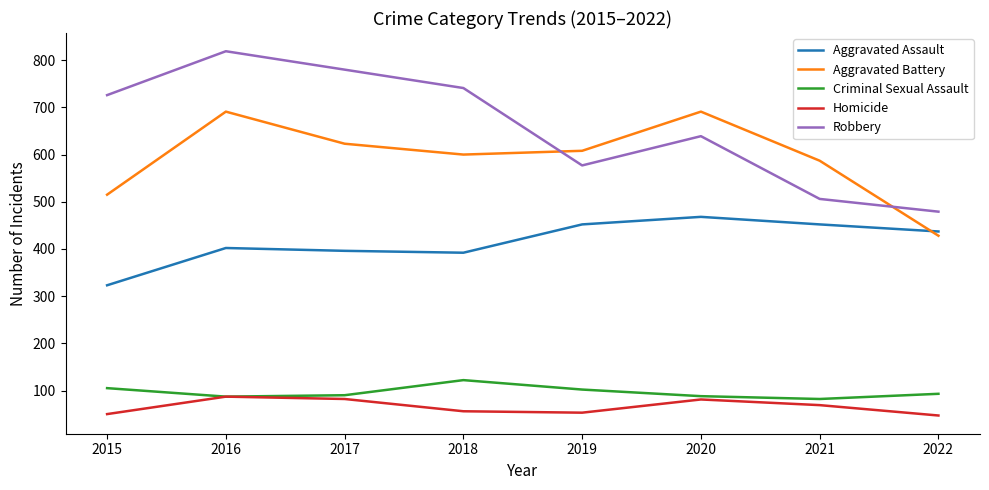

What is the sum of the Aggravated Assault values at 2018 and 2019?

844